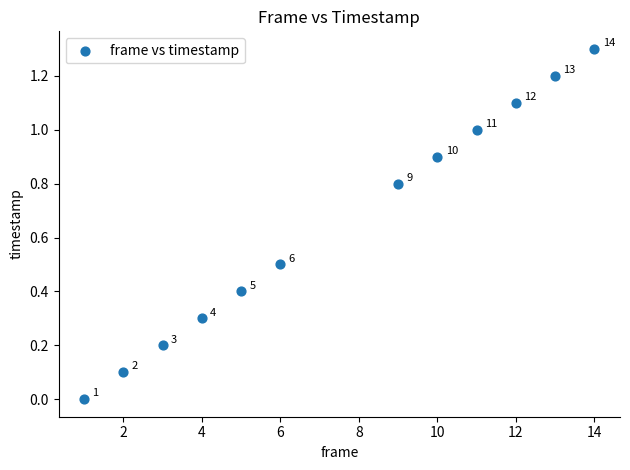

What is the average X value?

7.5